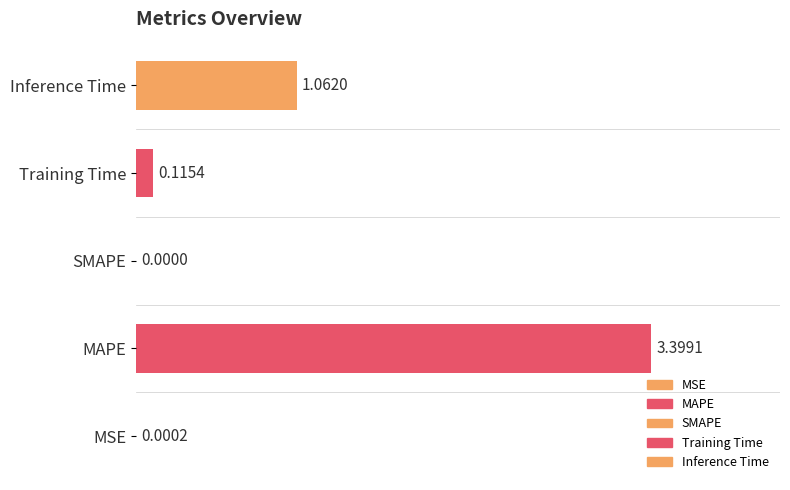

What position from the right is MSE?

5